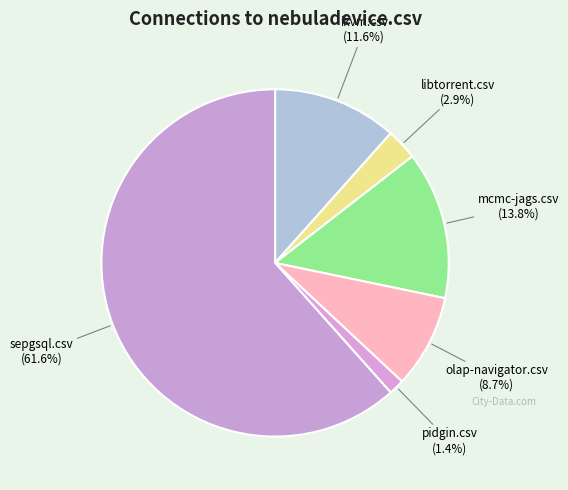

Count the number of slices in the pie.

6